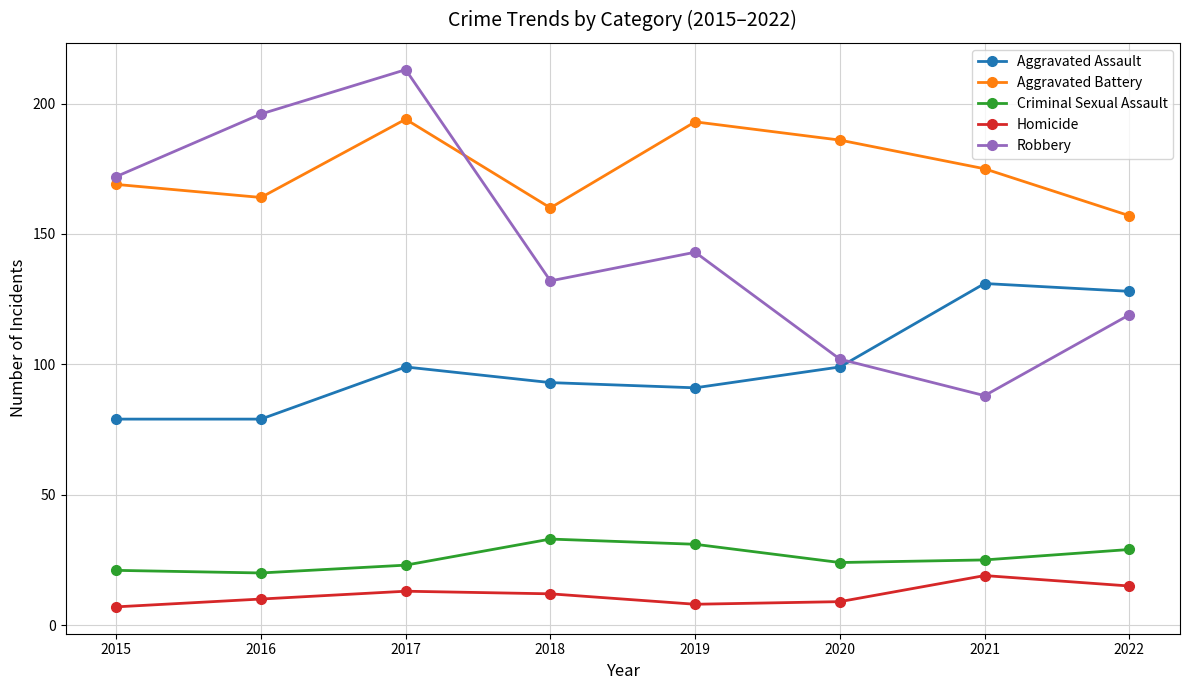

What is the maximum value for Criminal Sexual Assault?

33